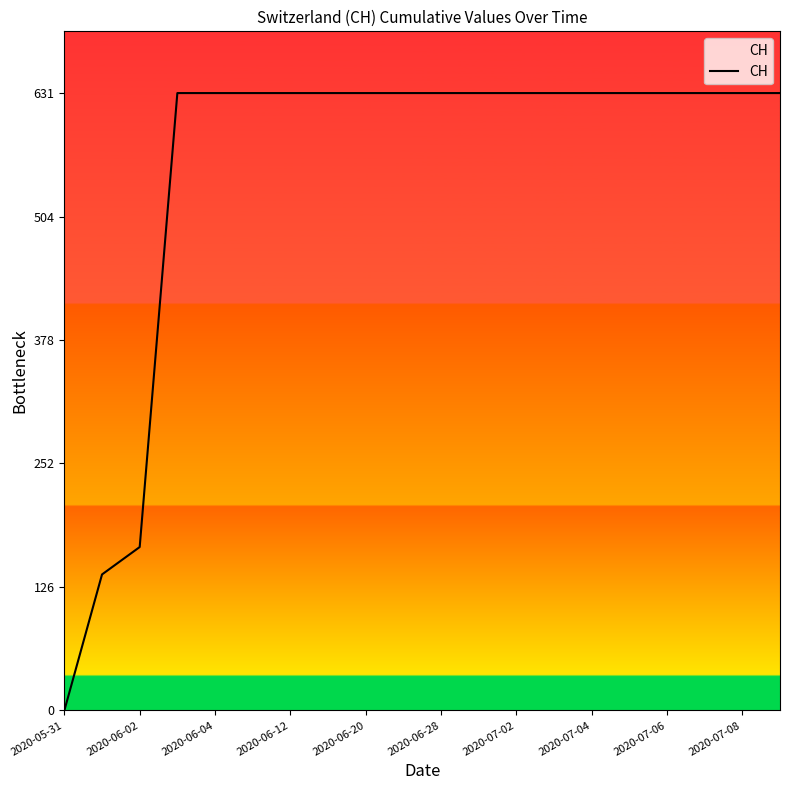

What is the greatest value displayed?

631